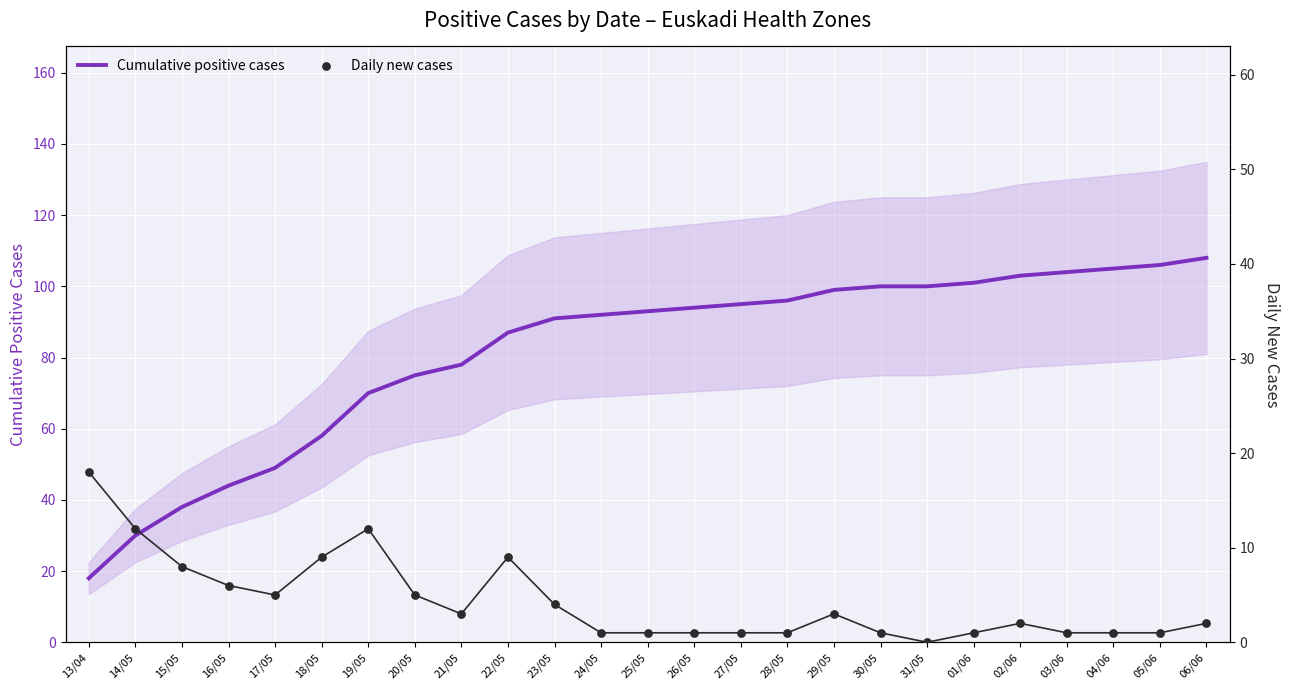

Which series has the largest total across all categories?

Cumulative positive cases